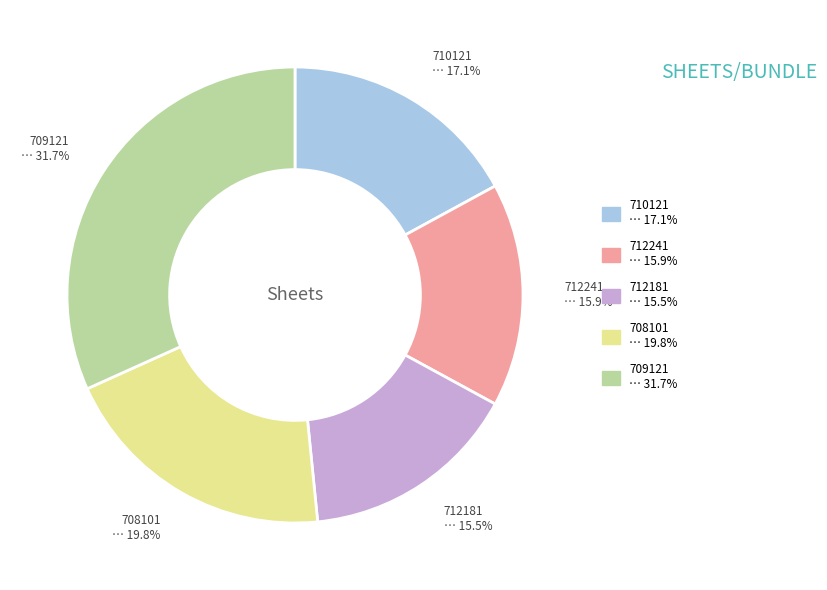

What is the largest slice in the pie chart?

709121